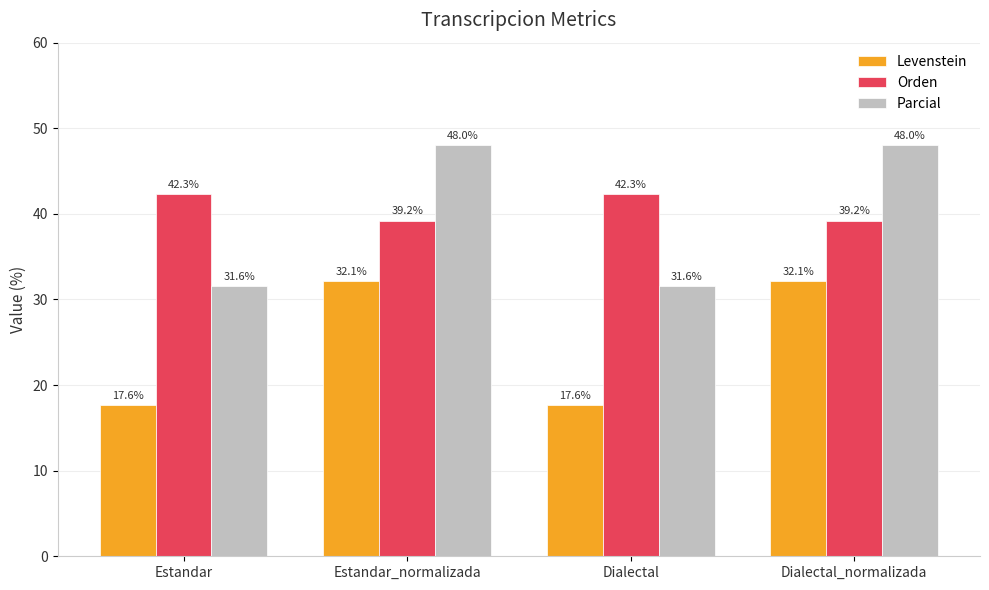

What is the value of the Levenstein bar at the 2nd from the left?

32.1